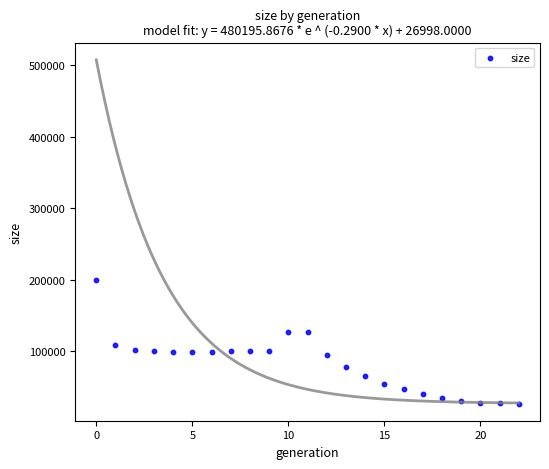

What is the range of Y values (max minus min)?

173172